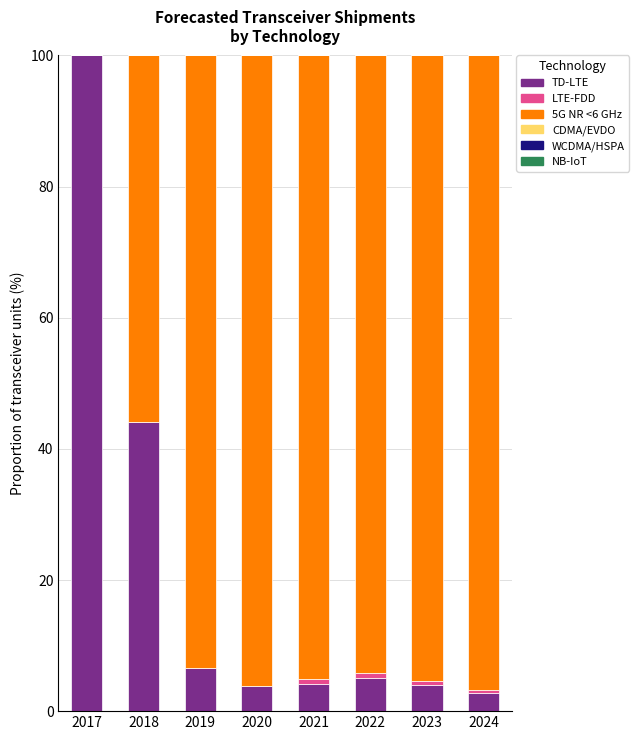

Count the number of data series in this chart.

3